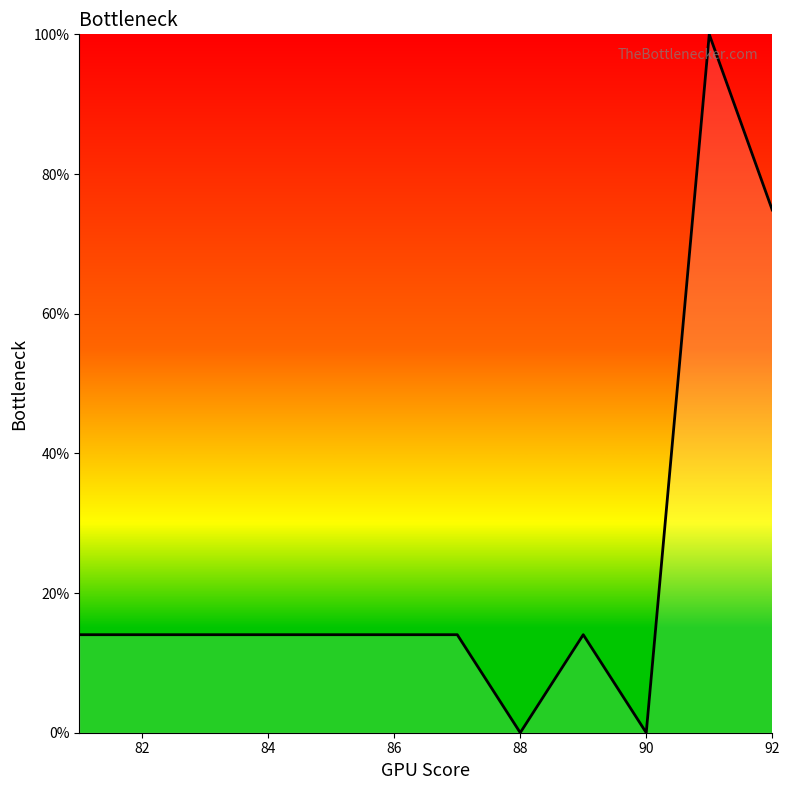

What is the difference between the maximum and minimum values?

100.0